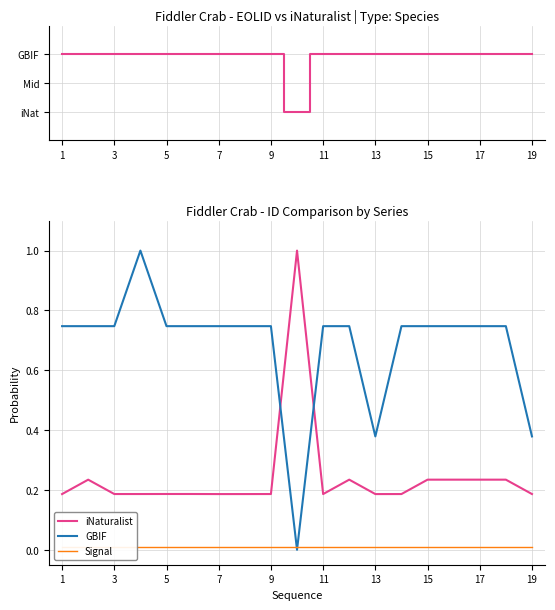

True or false: iNaturalist has more than 2 points higher than both neighbors.

True